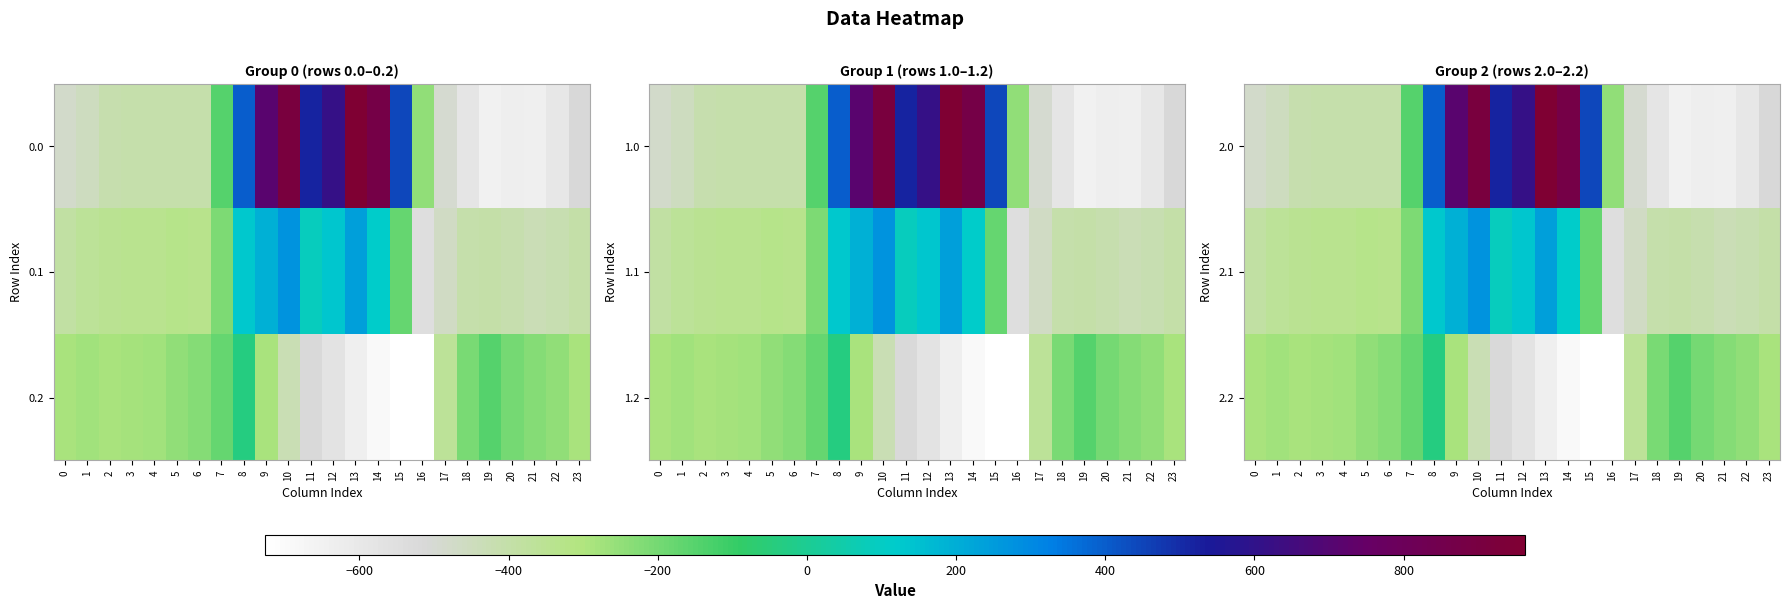

True or false: 2.2 has a value of -380.4 at 5.

False